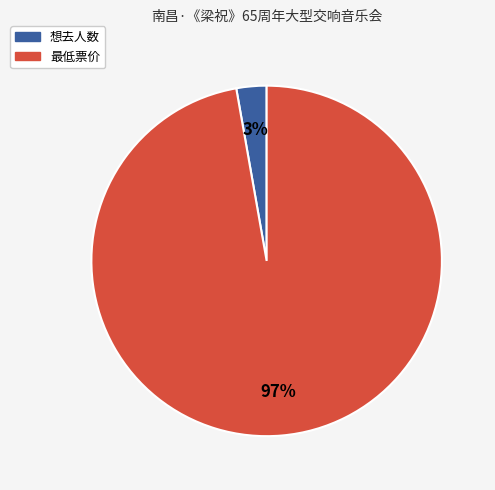

How many slices are in this pie chart?

2